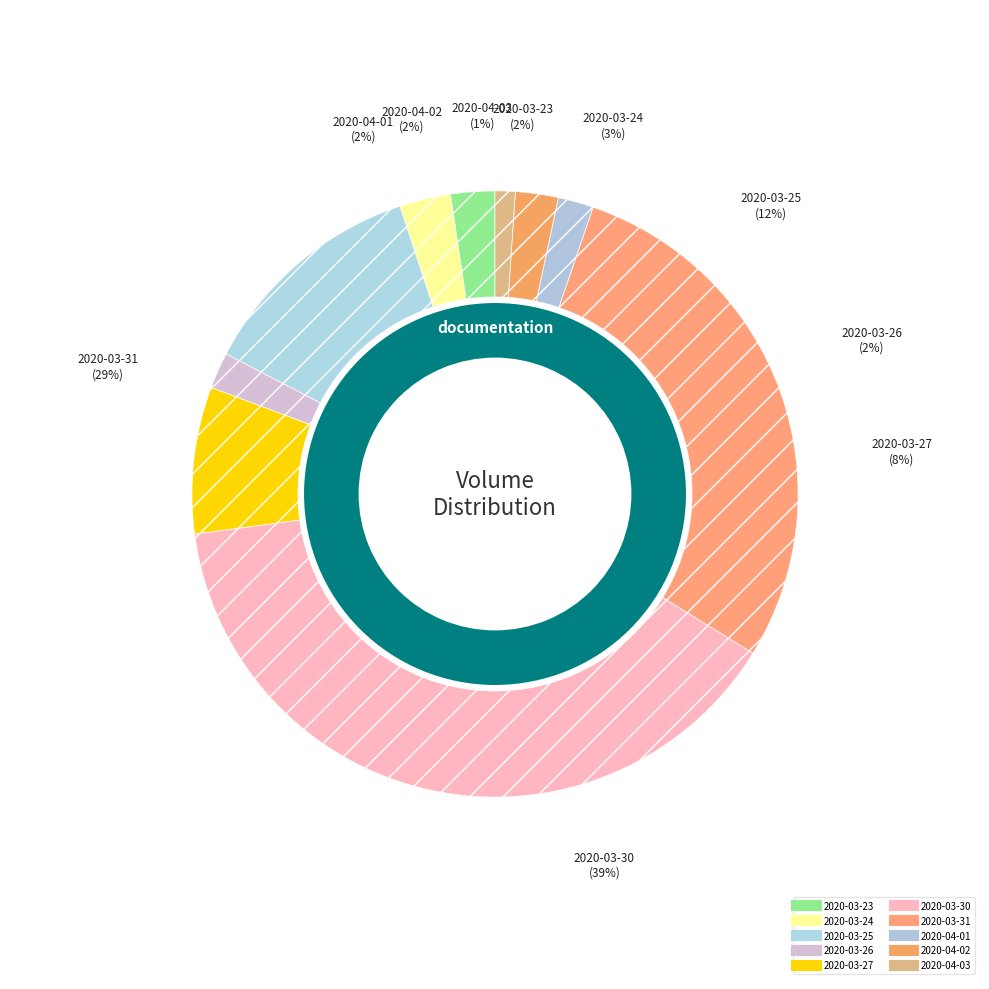

Which has a higher value, 2020-04-01 or 2020-03-27?

2020-03-27